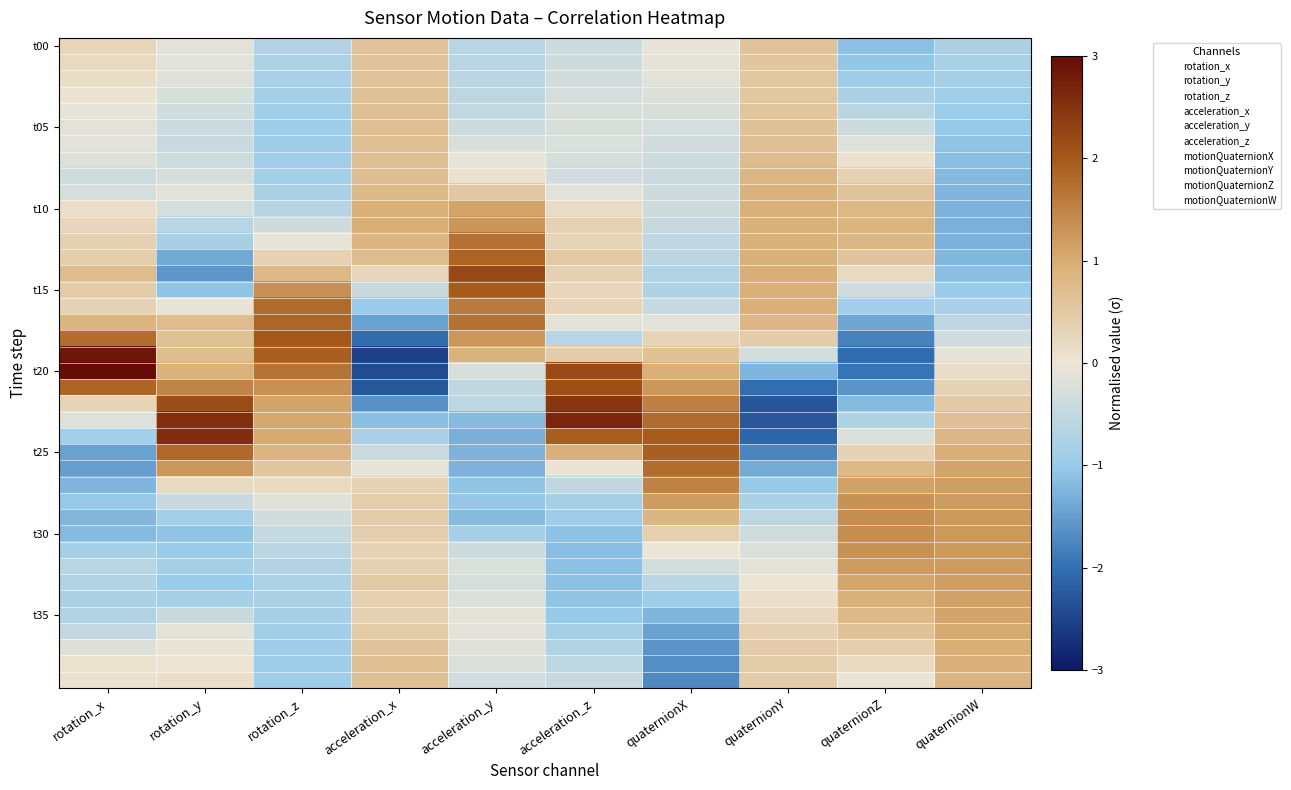

How many data points does each series have?

10